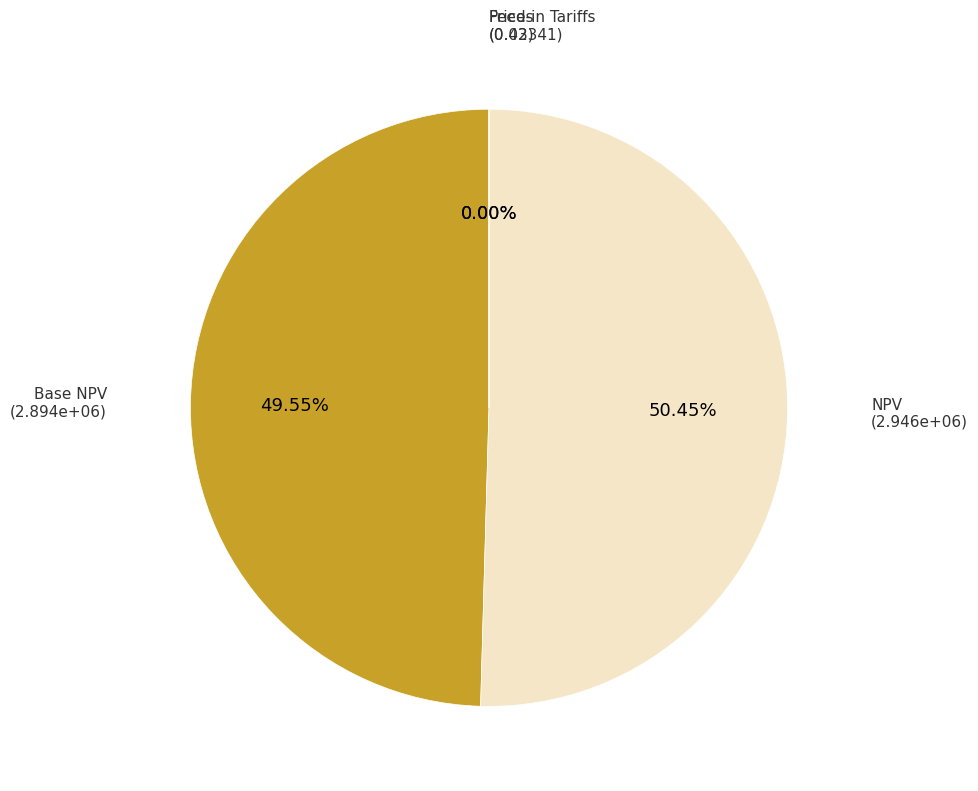

Between Prices and Base NPV, which is larger?

Base NPV